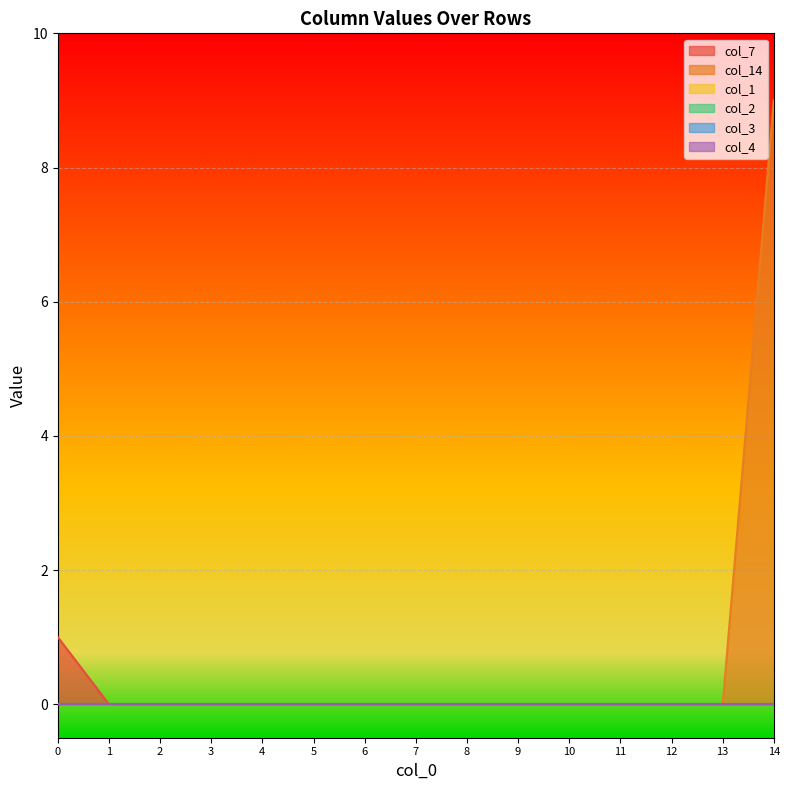

List the labels in order of col_7 value, smallest first.

1, 2, 3, 4, 5, 6, 7, 8, 9, 10, 11, 12, 13, 14, 0